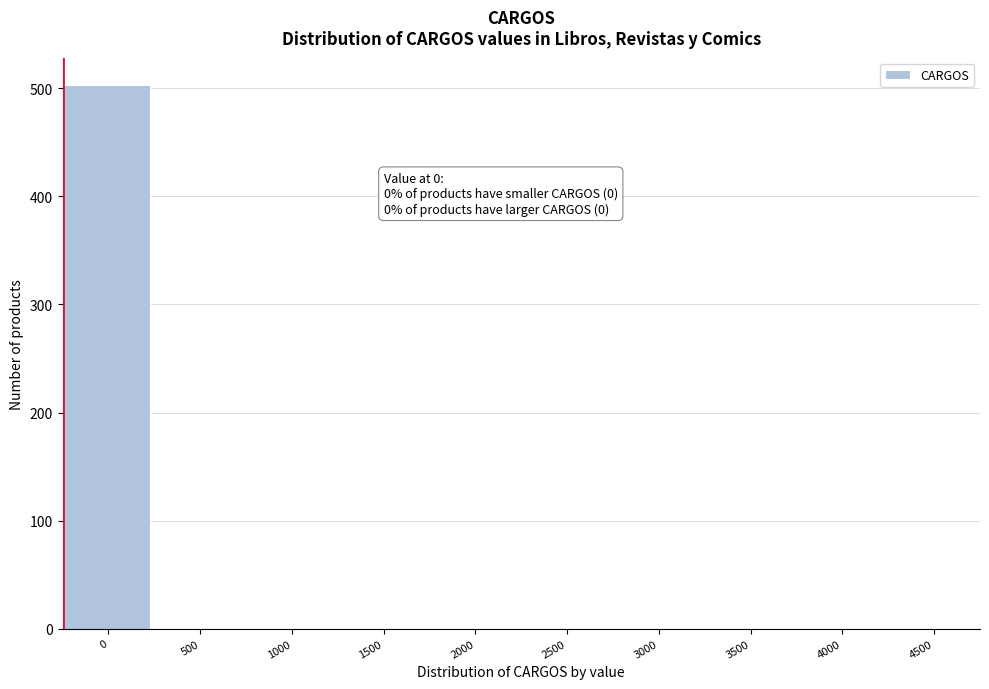

Reading right to left, what are all the values shown in this chart?

4500=0	4000=0	3500=0	3000=0	2500=0	2000=0	1500=0	1000=0	500=0	0=503